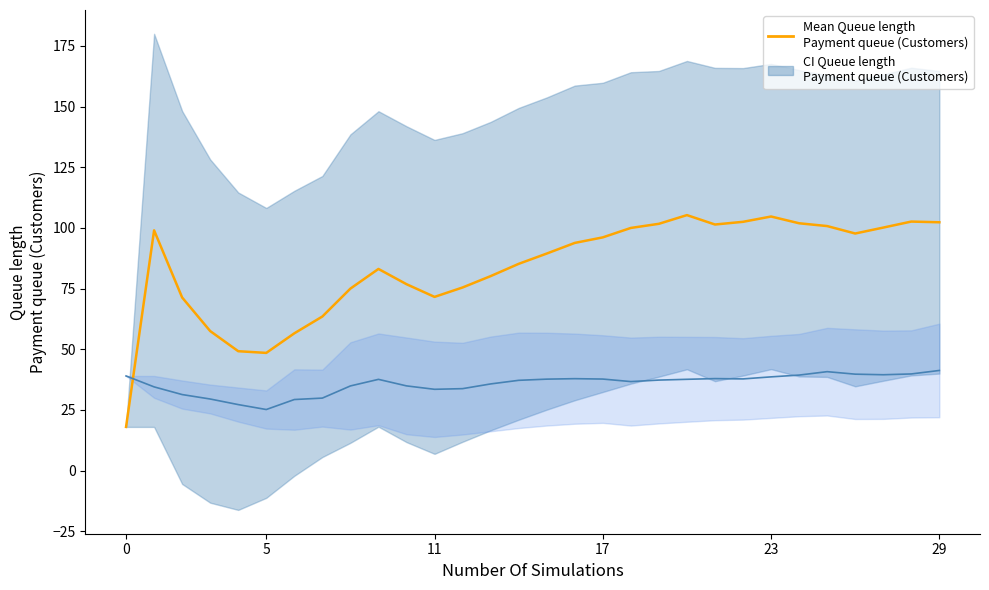

At how many categories does at least one series exceed 42?

29